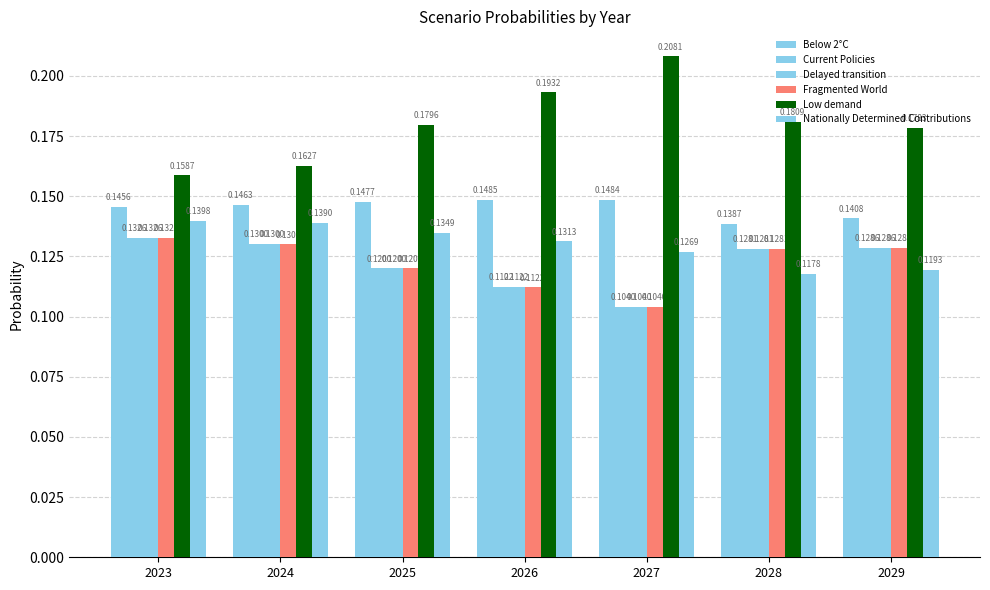

Does the chart contain any negative values?

No